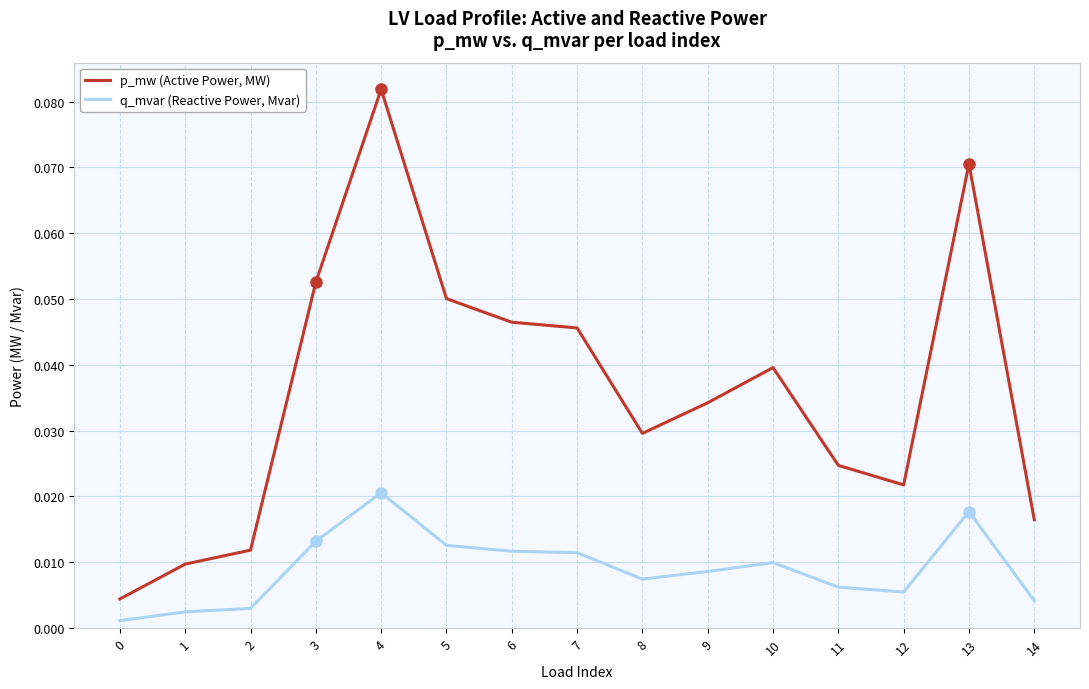

Rank the series by their maximum value, from highest to lowest.

p_mw (Active Power, MW), q_mvar (Reactive Power, Mvar)